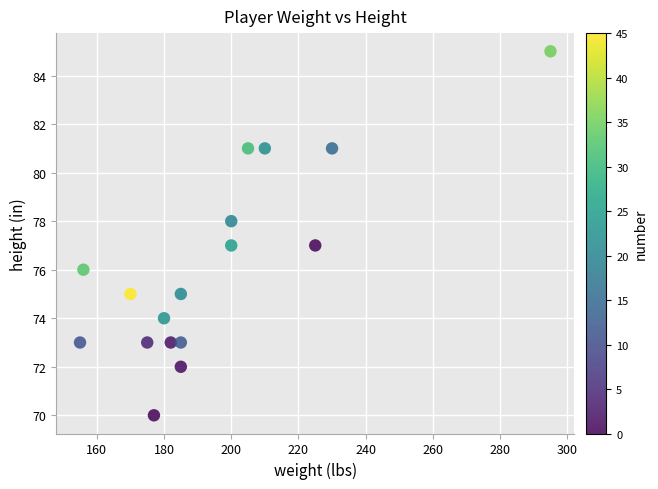

What is the range of X values (max minus min)?

140